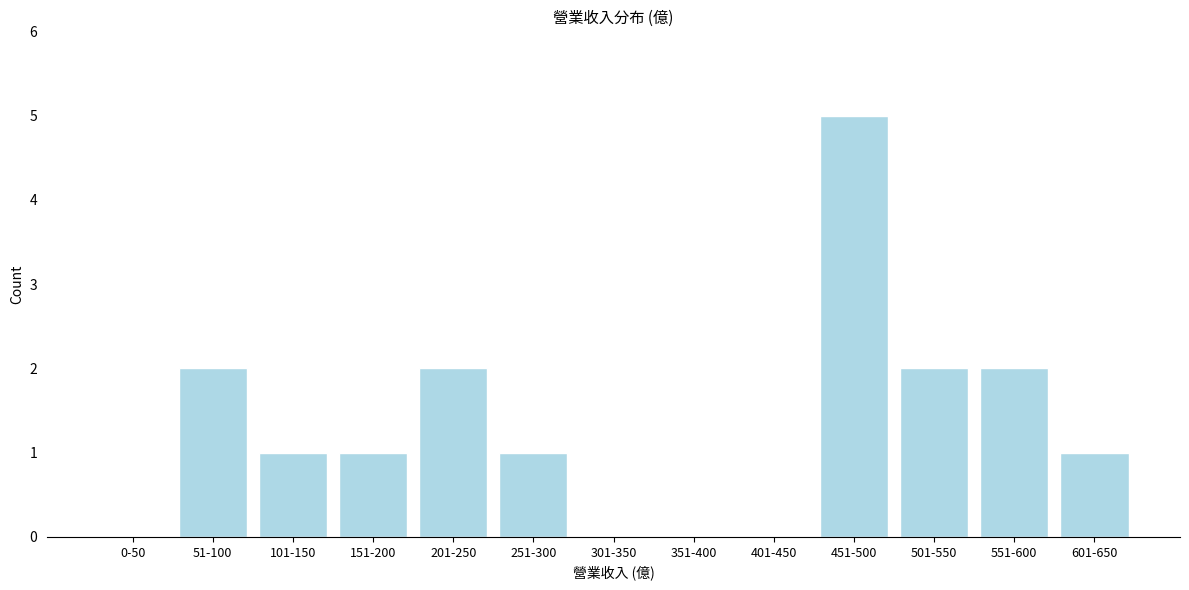

Reading right to left, transcribe all the data shown in this chart.

601-650=1	551-600=2	501-550=2	451-500=5	401-450=0	351-400=0	301-350=0	251-300=1	201-250=2	151-200=1	101-150=1	51-100=2	0-50=0